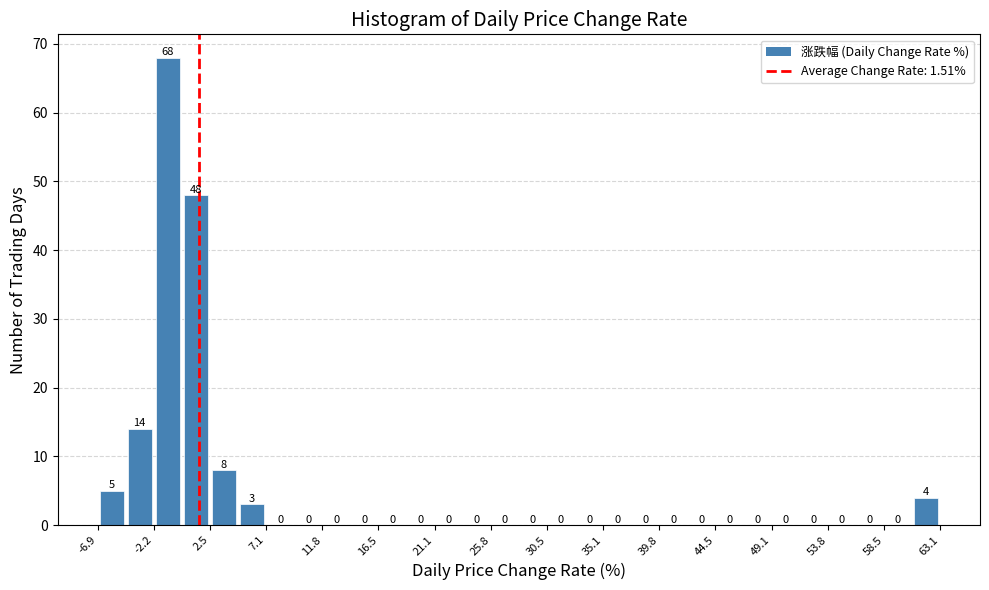

Reading left to right, transcribe this chart: for each bar, give the range it covers on the x-axis and its height. The bar edges are not printed on the chart, so give them approximately, as read against the axis.

-7.0 to -4.5: 5
-4.5 to -2.0: 14
-2.0 to 0.0: 68
0.0 to 2.5: 48
2.5 to 5.0: 8
5.0 to 7.0: 3
7.0 to 9.5: 0
9.5 to 12.0: 0
12.0 to 14.0: 0
14.0 to 16.5: 0
16.5 to 19.0: 0
19.0 to 21.0: 0
21.0 to 23.5: 0
23.5 to 26.0: 0
26.0 to 28.0: 0
28.0 to 30.5: 0
30.5 to 33.0: 0
33.0 to 35.0: 0
35.0 to 37.5: 0
37.5 to 40.0: 0
40.0 to 42.0: 0
42.0 to 44.5: 0
44.5 to 47.0: 0
47.0 to 49.0: 0
49.0 to 51.5: 0
51.5 to 54.0: 0
54.0 to 56.0: 0
56.0 to 58.5: 0
58.5 to 61.0: 0
61.0 to 63.0: 4